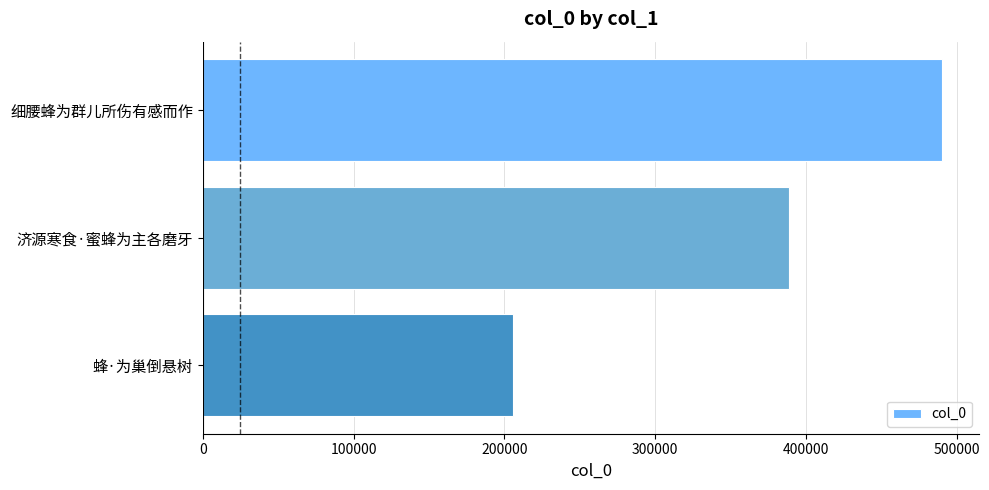

How many series are shown in this chart?

1